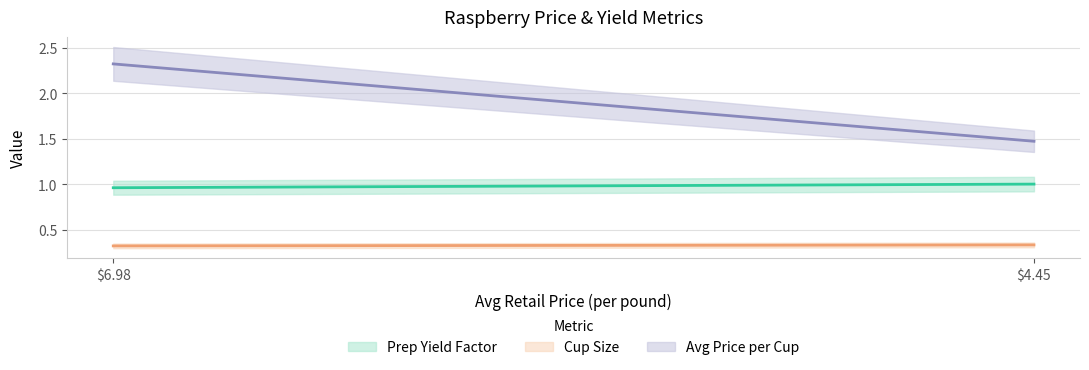

What is the spread (max minus min) of values at 6.975810798855296?

2.0